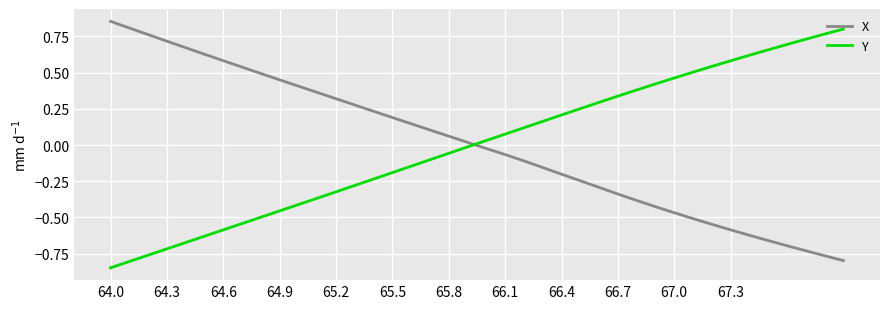

How many positive values does the Y series have?

20